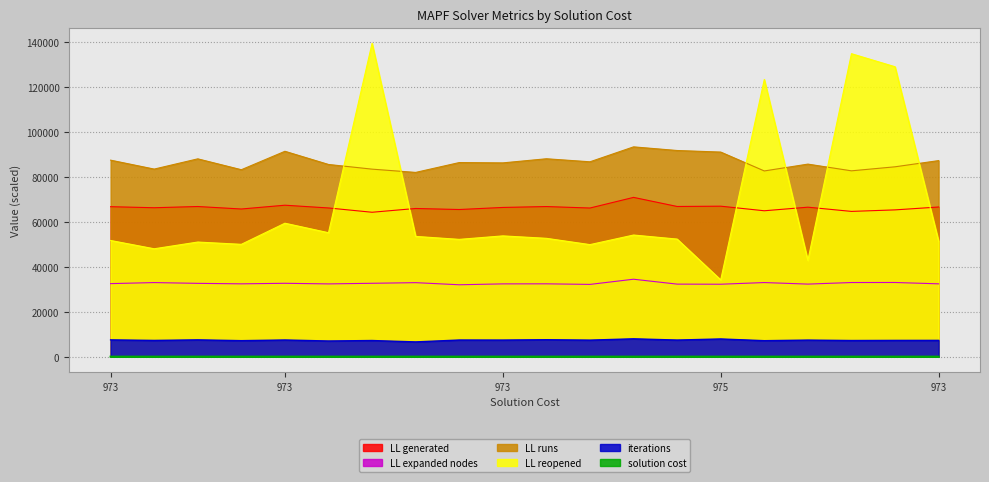

What is the smallest value displayed?

43.0